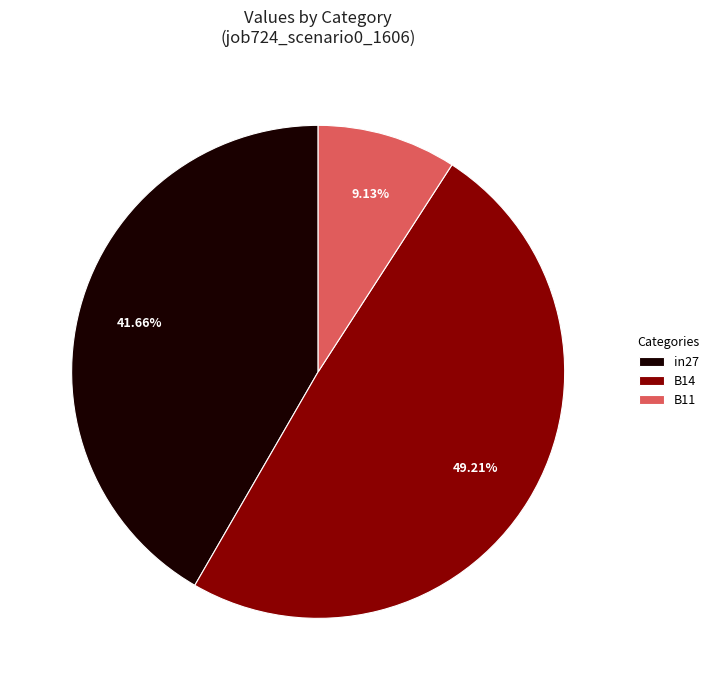

Which slice is the largest?

B14